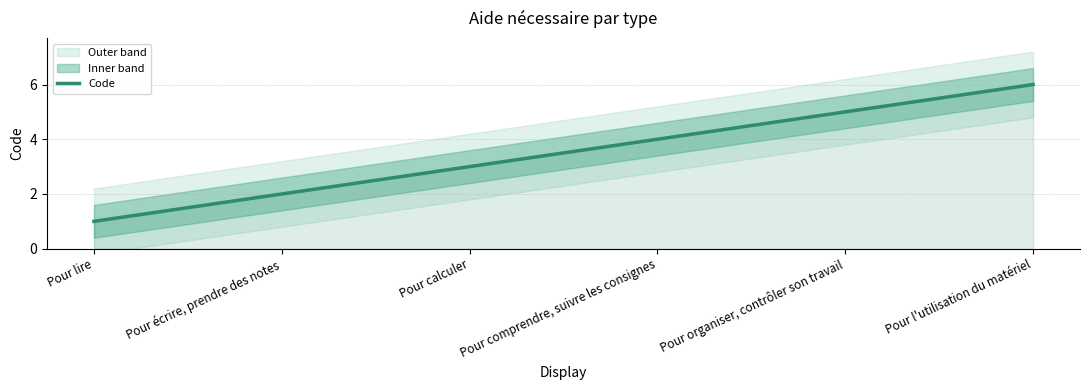

What is the change in value from Pour calculer to Pour l'utilisation du matériel?

+3